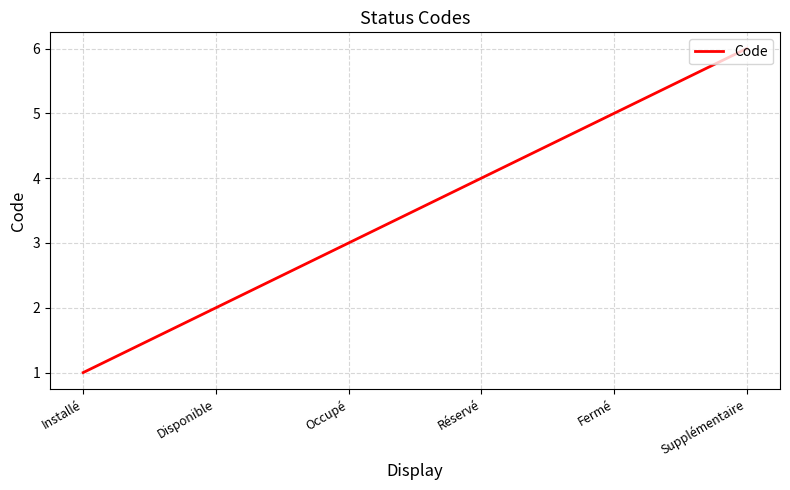

What position from the left is Installé?

1